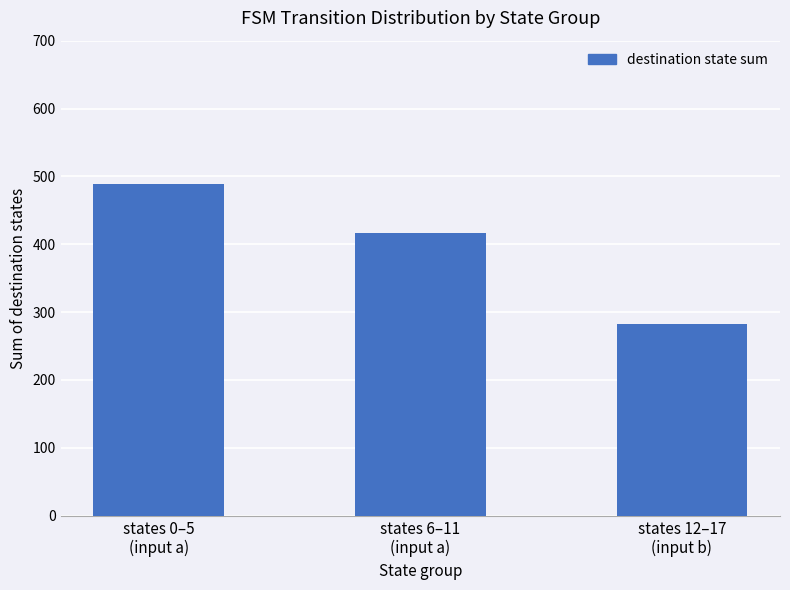

Reading right to left, transcribe all the data shown in this chart.

states 12–17
(input b)=282	states 6–11
(input a)=416	states 0–5
(input a)=489